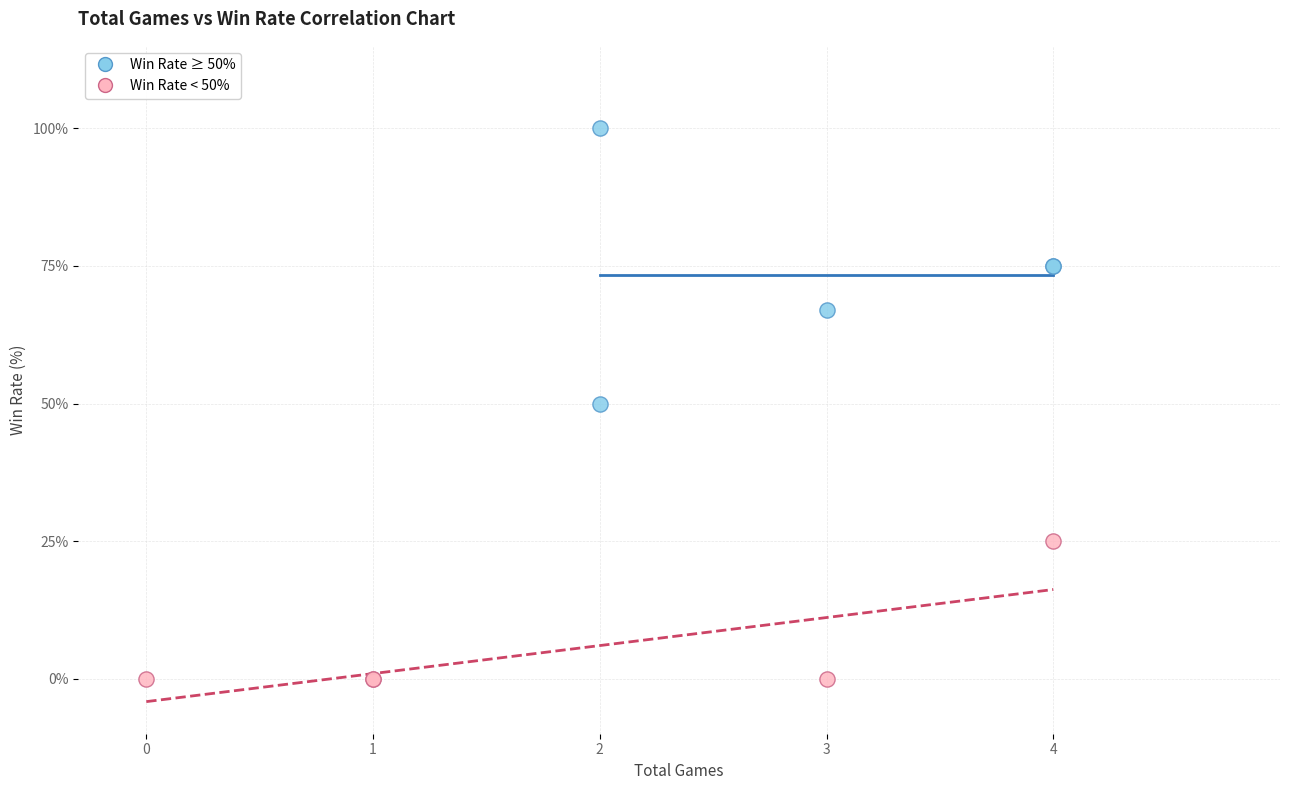

Which series has the largest Y range (max minus min)?

Win Rate ≥ 50%